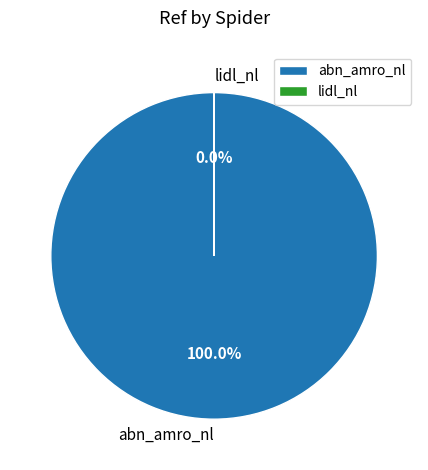

Which category has the biggest portion of the pie?

abn_amro_nl